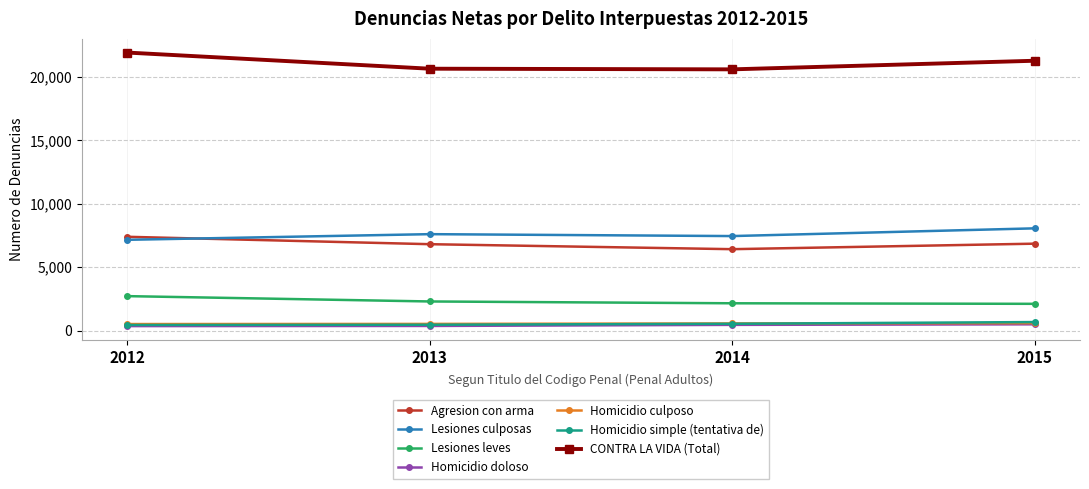

What is the minimum value for Lesiones leves?

2118